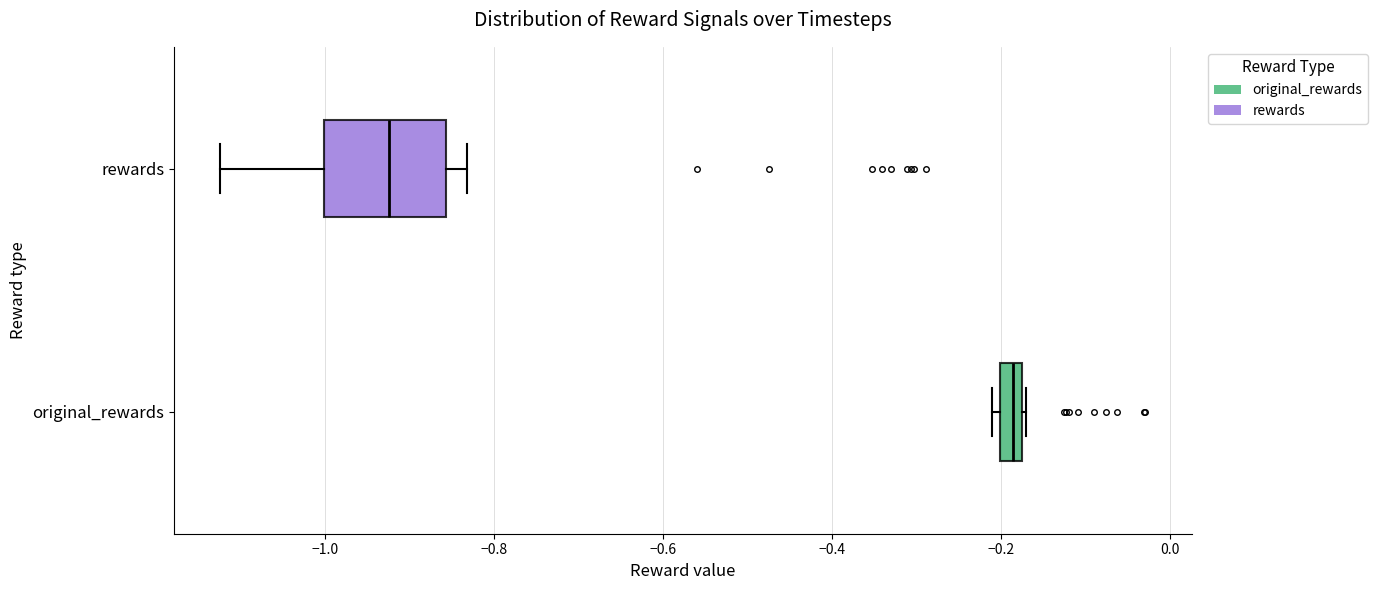

Which box's median line is the furthest to the left?

rewards